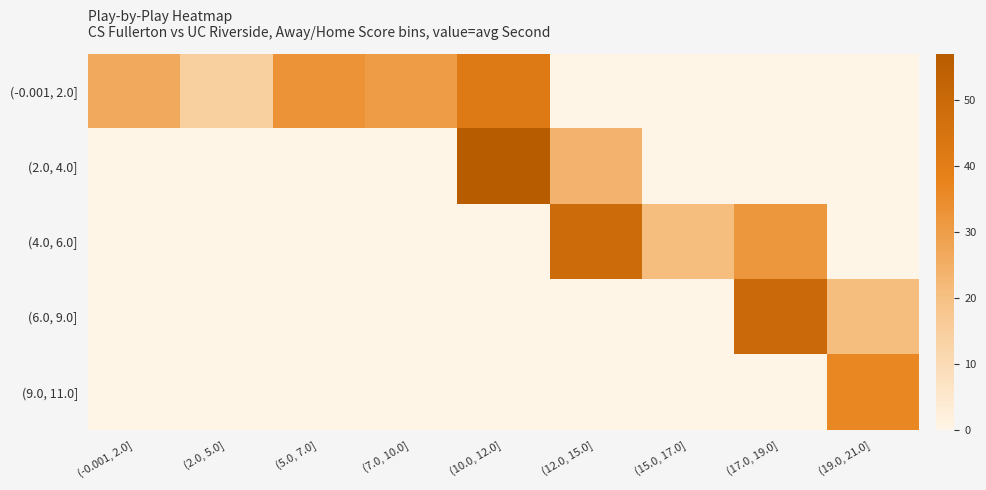

Reading left to right, list all the values displayed in this chart.

(-0.001, 2.0]: (-0.001, 2.0]=26.5	(2.0, 5.0]=14.7	(5.0, 7.0]=32.8	(7.0, 10.0]=30.5	(10.0, 12.0]=41.5	(12.0, 15.0]=0.0	(15.0, 17.0]=0.0	(17.0, 19.0]=0.0	(19.0, 21.0]=0.0
(2.0, 4.0]: (-0.001, 2.0]=0.0	(2.0, 5.0]=0.0	(5.0, 7.0]=0.0	(7.0, 10.0]=0.0	(10.0, 12.0]=57.0	(12.0, 15.0]=24.0	(15.0, 17.0]=0.0	(17.0, 19.0]=0.0	(19.0, 21.0]=0.0
(4.0, 6.0]: (-0.001, 2.0]=0.0	(2.0, 5.0]=0.0	(5.0, 7.0]=0.0	(7.0, 10.0]=0.0	(10.0, 12.0]=0.0	(12.0, 15.0]=49.0	(15.0, 17.0]=21.0	(17.0, 19.0]=32.0	(19.0, 21.0]=0.0
(6.0, 9.0]: (-0.001, 2.0]=0.0	(2.0, 5.0]=0.0	(5.0, 7.0]=0.0	(7.0, 10.0]=0.0	(10.0, 12.0]=0.0	(12.0, 15.0]=0.0	(15.0, 17.0]=0.0	(17.0, 19.0]=50.0	(19.0, 21.0]=21.0
(9.0, 11.0]: (-0.001, 2.0]=0.0	(2.0, 5.0]=0.0	(5.0, 7.0]=0.0	(7.0, 10.0]=0.0	(10.0, 12.0]=0.0	(12.0, 15.0]=0.0	(15.0, 17.0]=0.0	(17.0, 19.0]=0.0	(19.0, 21.0]=36.5